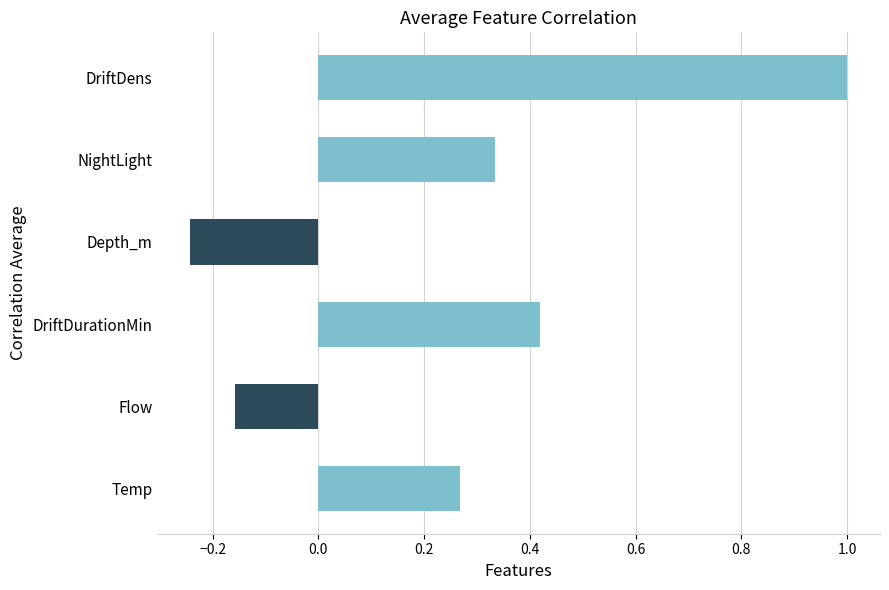

List the labels in order of value, smallest first.

Depth_m, Flow, Temp, NightLight, DriftDurationMin, DriftDens